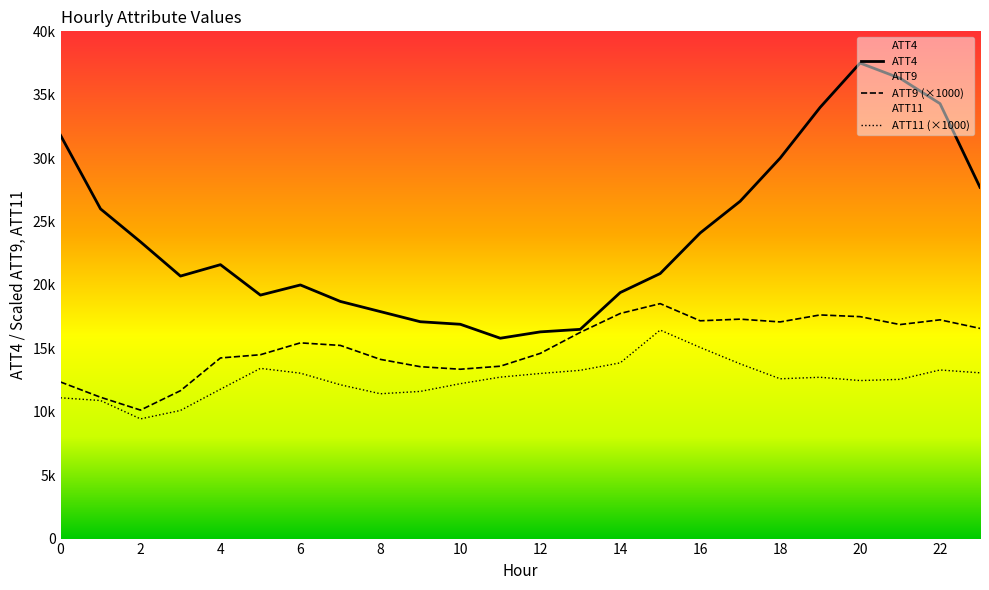

Where is ATT4 nearest to the value 26650?

17